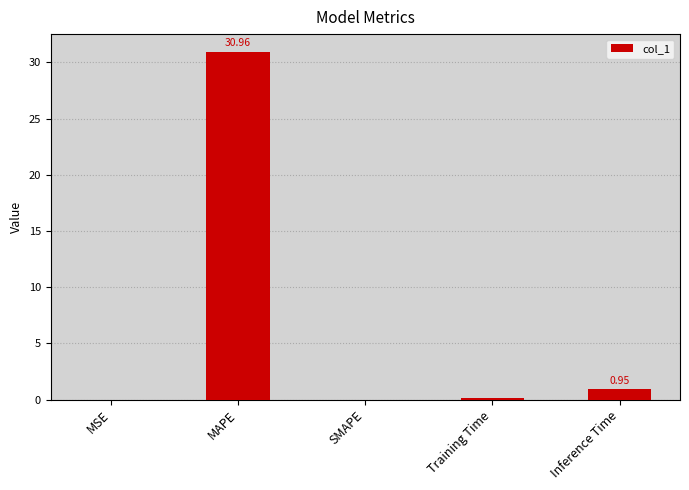

Are the bars grouped side by side (vs. stacked)?

No